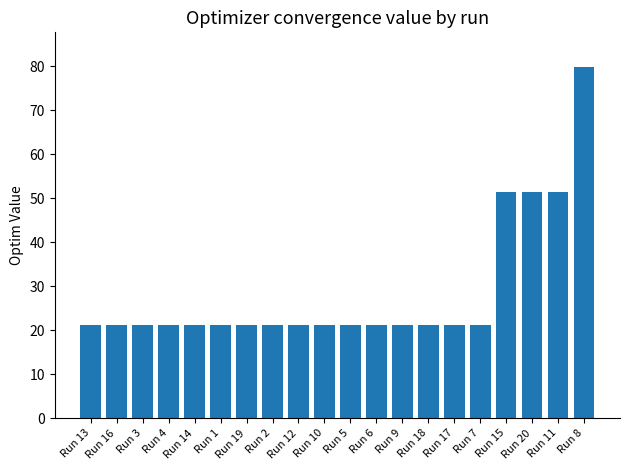

What is the label of the 4th bar from the left?

Run 4